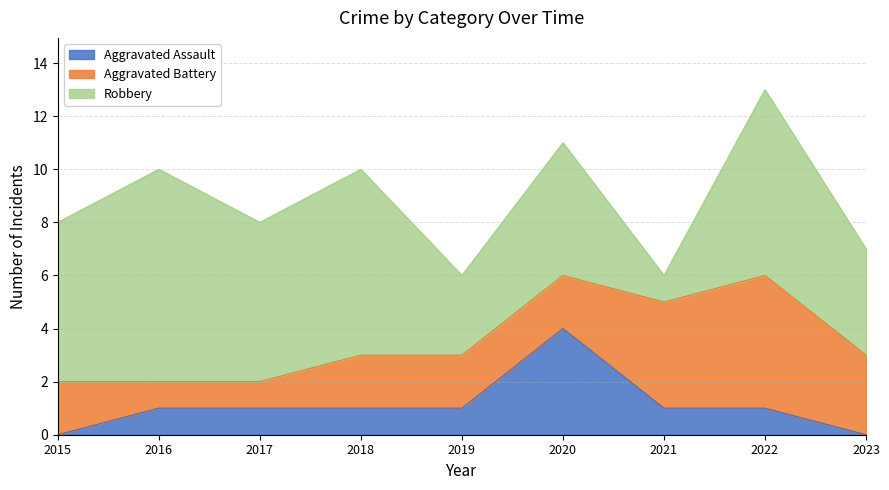

At which category is the sum across all series the highest?

2022